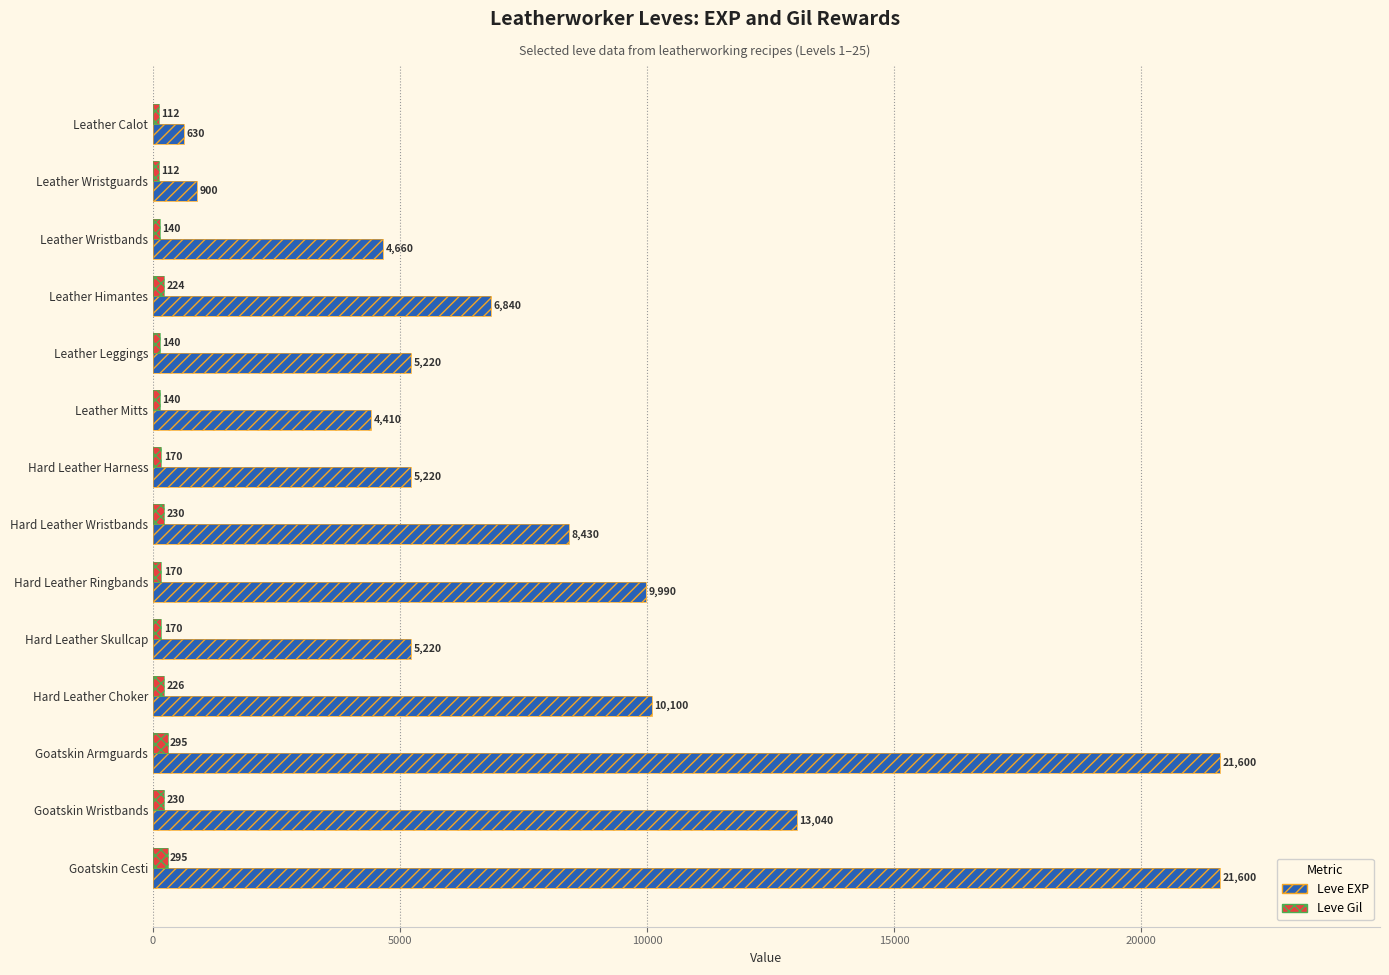

What is the lowest value of the Leve EXP series?

630